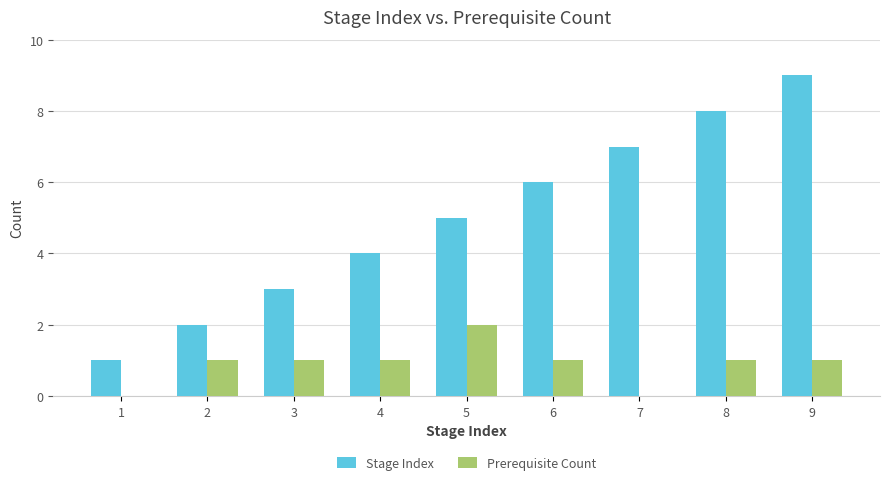

Between 3 and 5, which series saw the biggest shift?

Stage Index